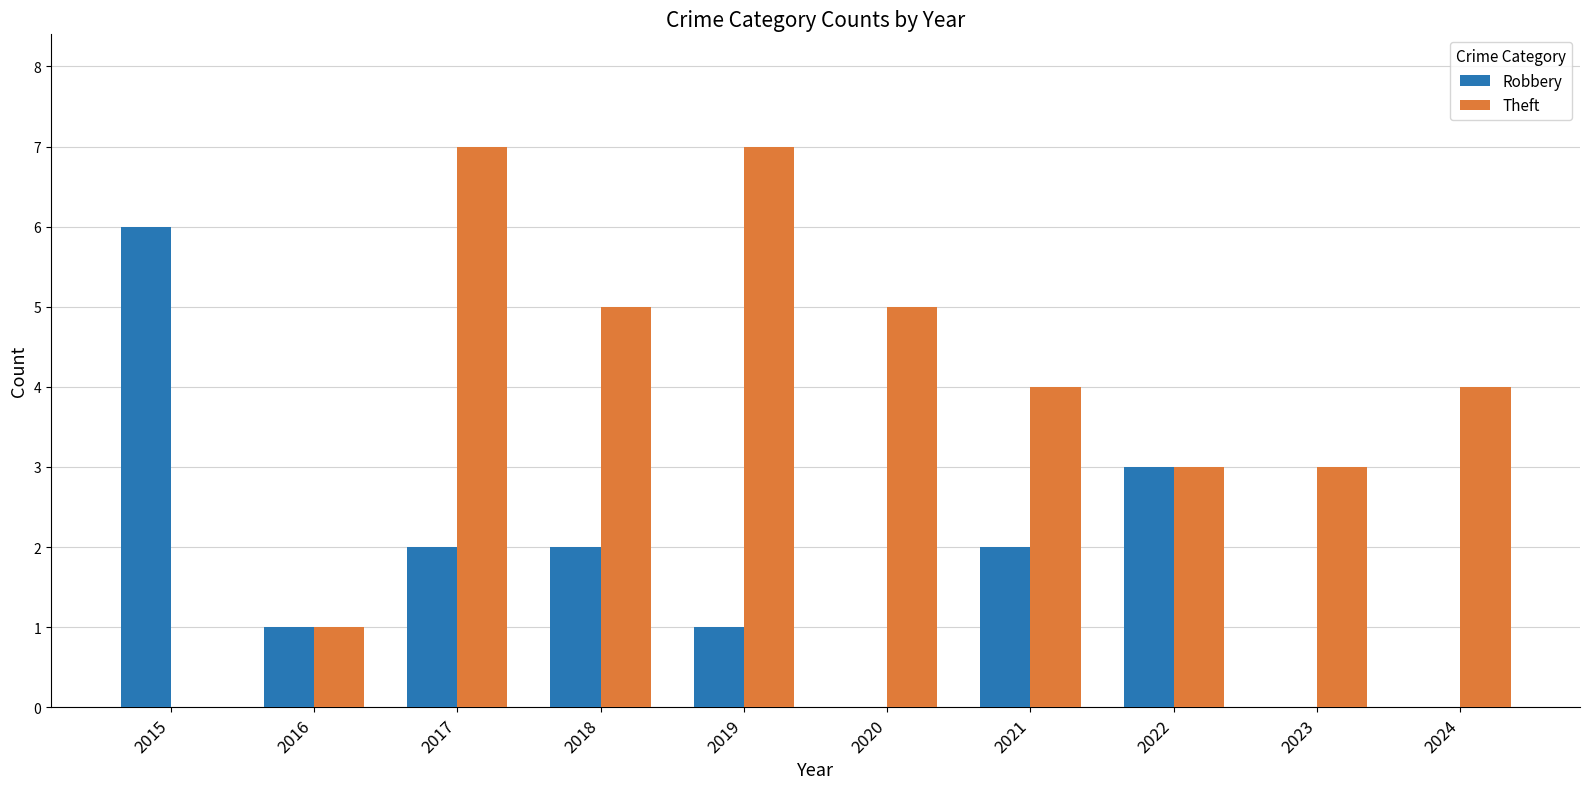

Is the value of Robbery at 2015 greater than the value of Theft at 2022?

Yes